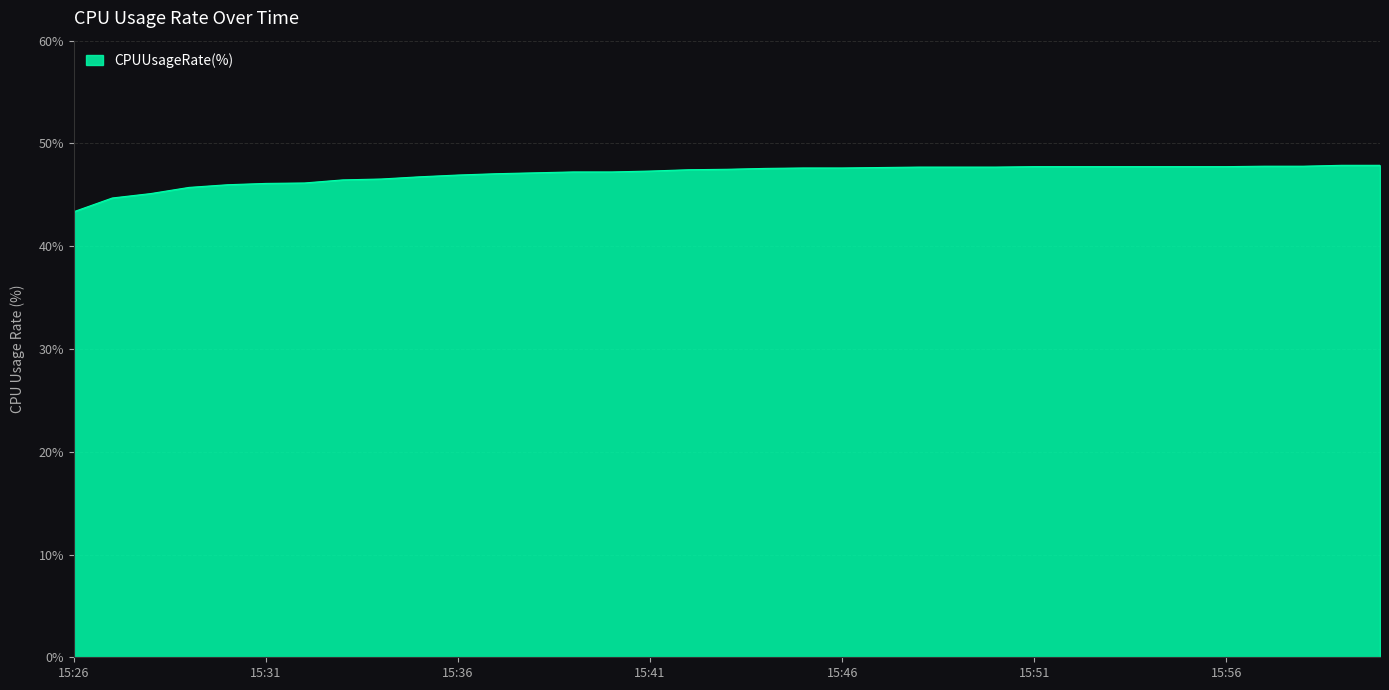

What is the difference between the maximum and minimum values?

4.5